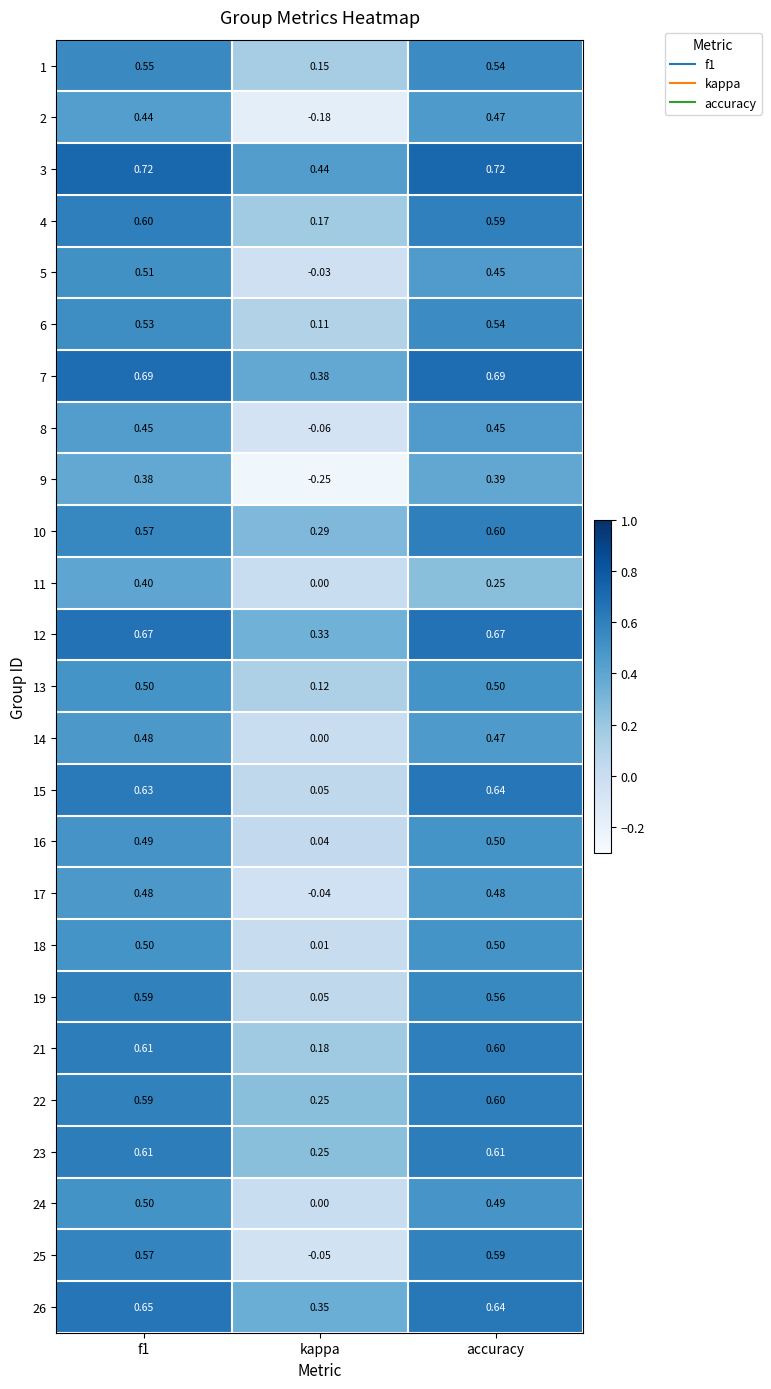

Where is 26 nearest to the value 0?

kappa